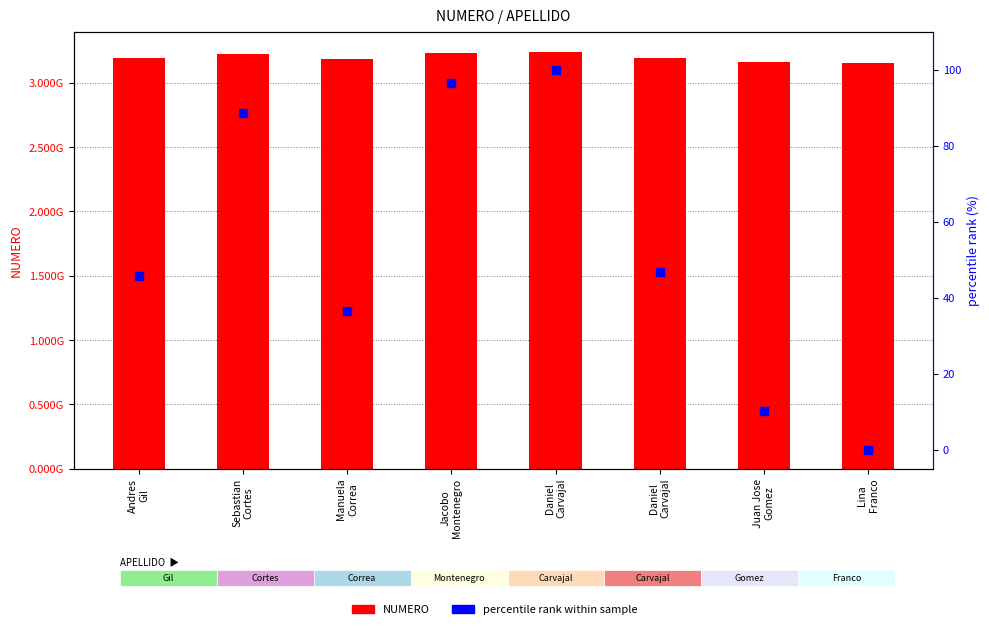

What are all the series names shown in the legend?

NUMERO, percentile rank